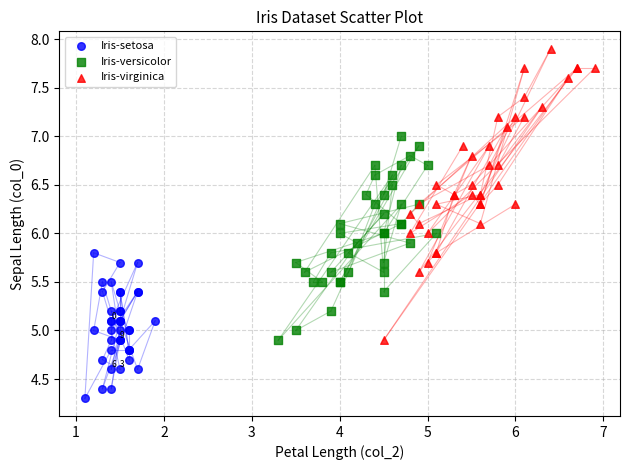

Which series reaches the maximum Y coordinate?

Iris-virginica